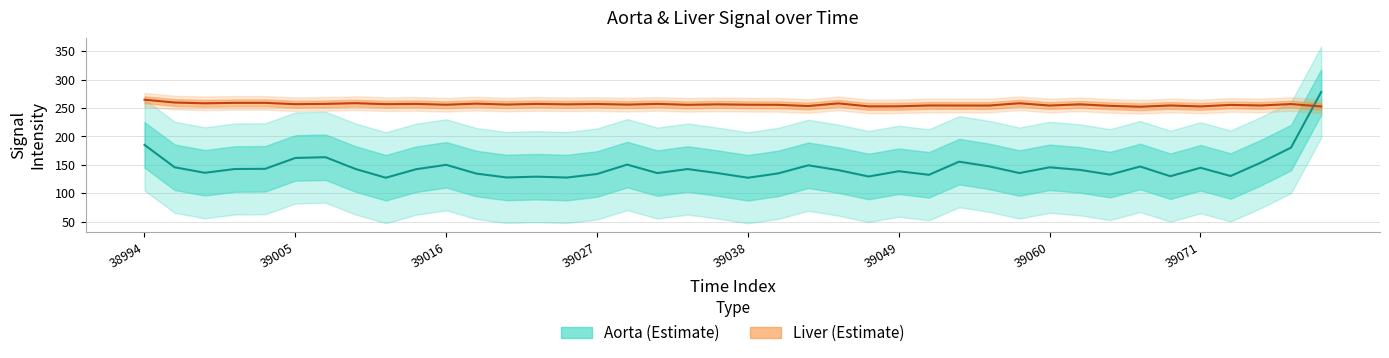

Where is liver nearest to the value 258?

23